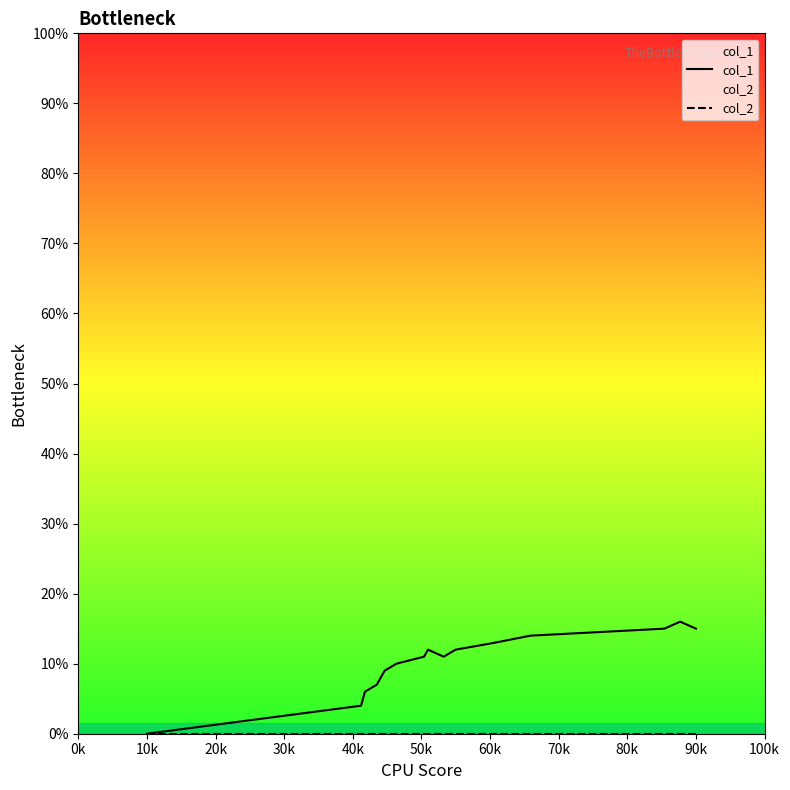

What is the approximate value of col_1 at 90k, to the nearest 5?

15